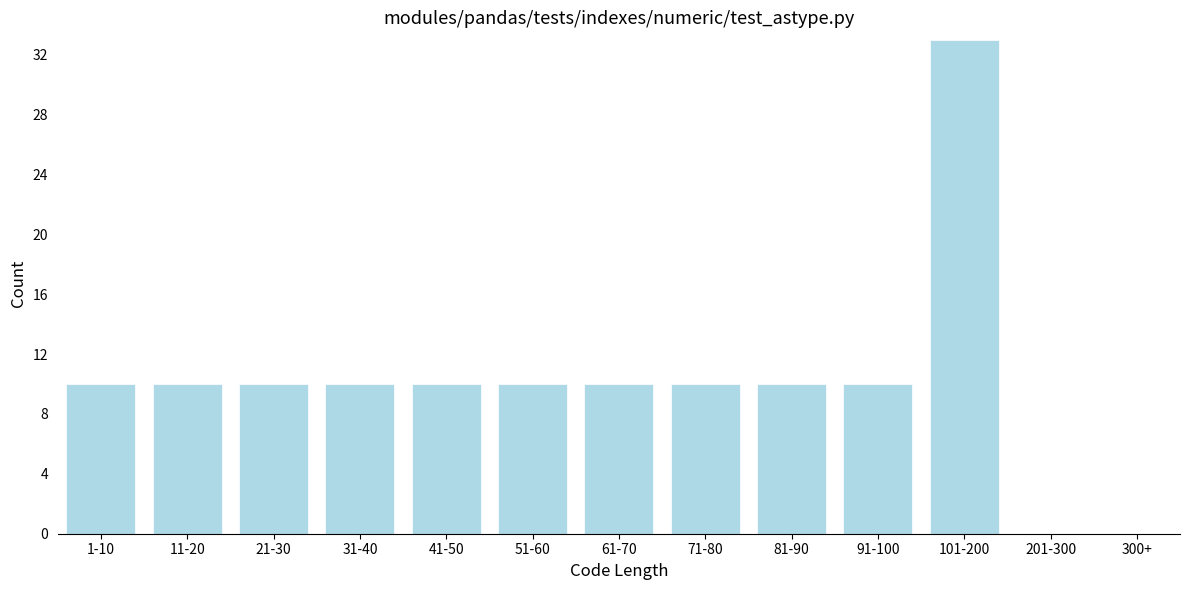

Reading left to right, what are all the values shown in this chart?

1-10=10	11-20=10	21-30=10	31-40=10	41-50=10	51-60=10	61-70=10	71-80=10	81-90=10	91-100=10	101-200=33	201-300=0	300+=0